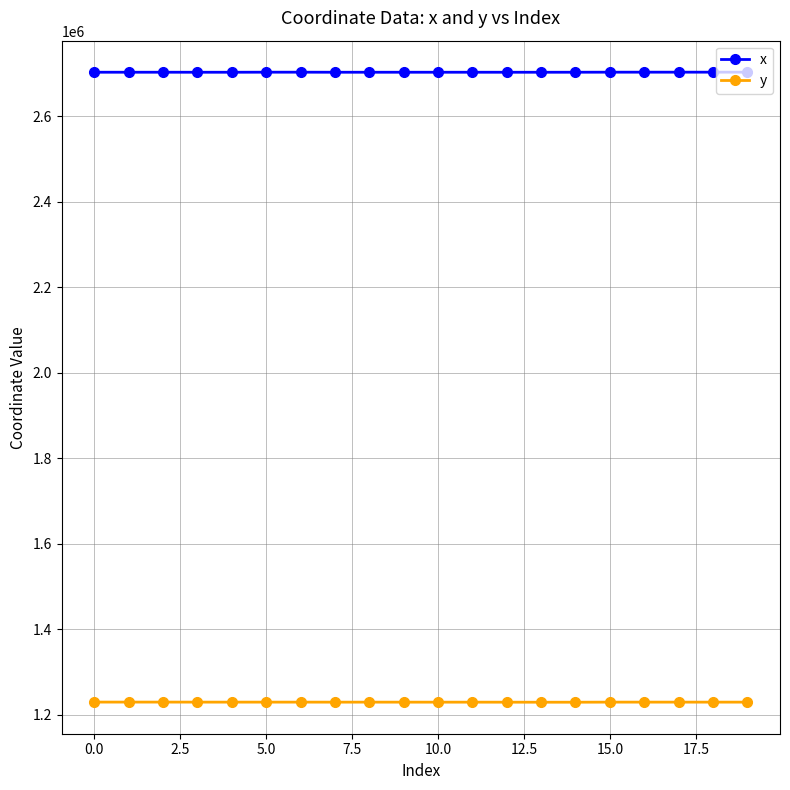

At how many categories does at least one series exceed 1793628?

20